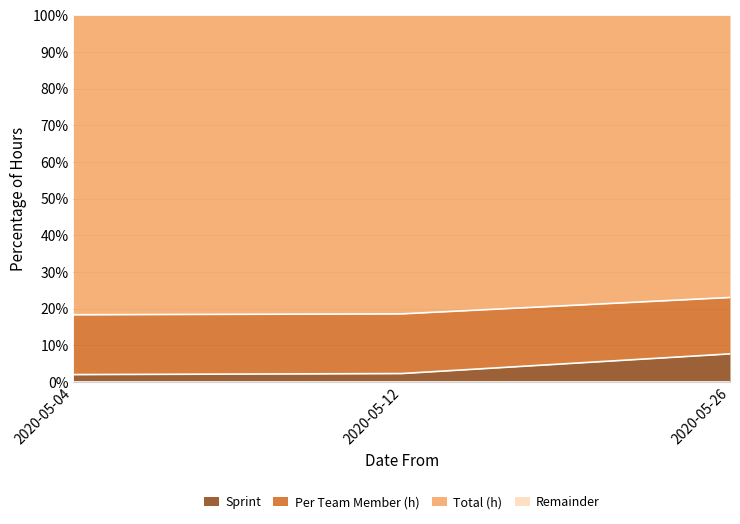

At which label does Sprint reach its peak?

2020-05-26